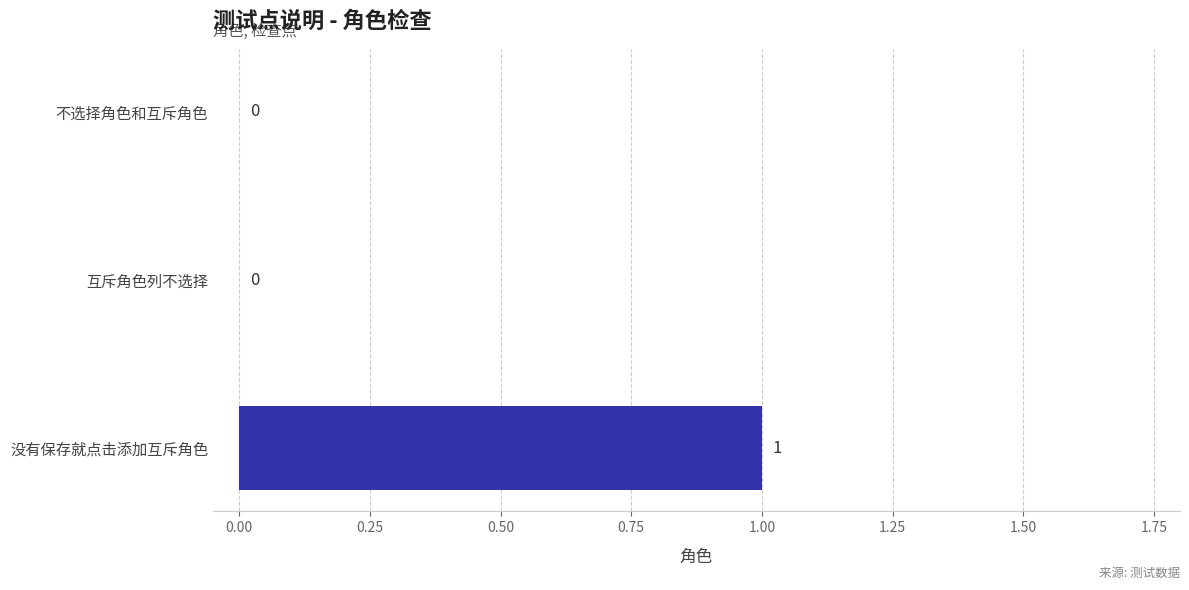

What is the change in value from 不选择角色和互斥角色 to 没有保存就点击添加互斥角色?

+1